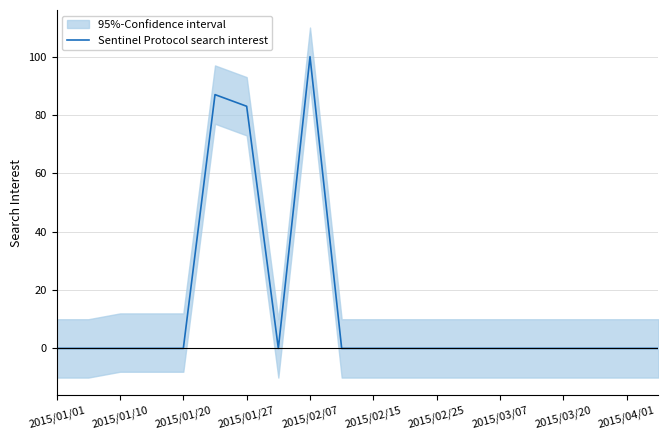

What is the highest value of the Sentinel Protocol search interest series?

100